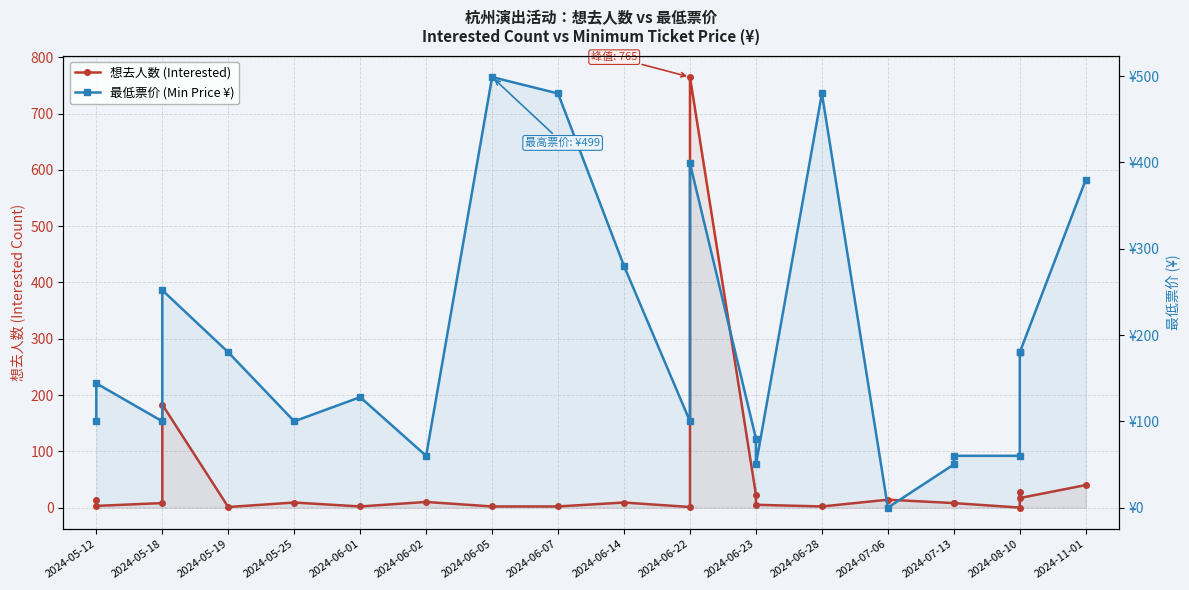

List the series in order of their peak value, lowest first.

最低票价 (Min Price ¥), 想去人数 (Interested)